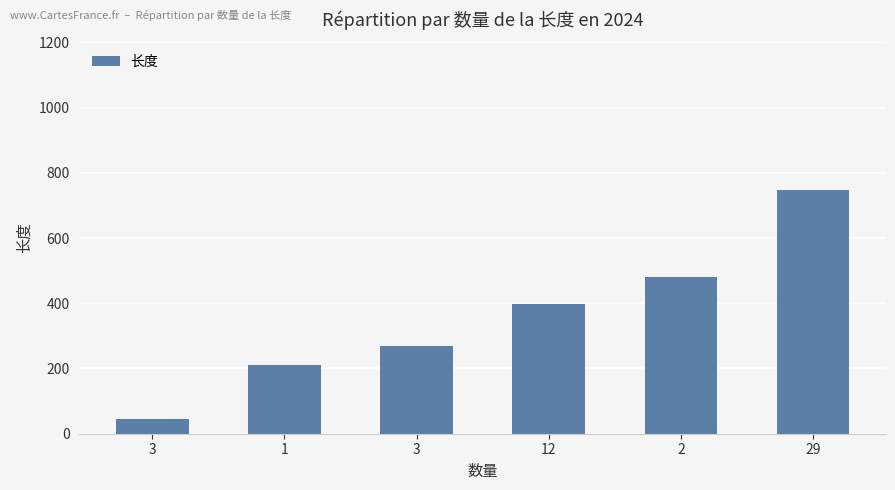

The chart shows a value of 706 at 2. True or false?

False